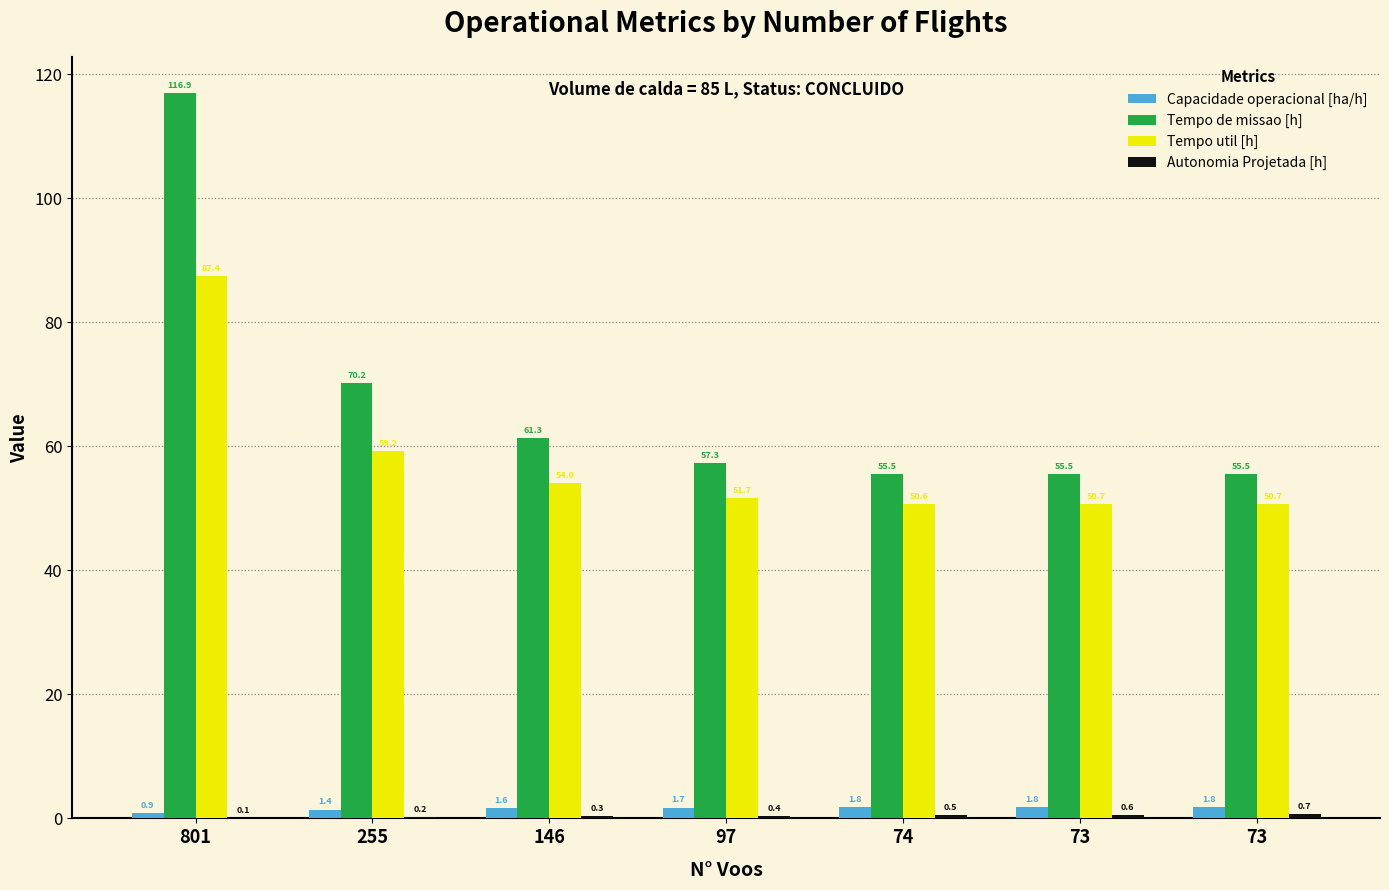

Is the value of Capacidade operacional [ha/h] at 801 greater than the value of Tempo util [h] at 255?

No